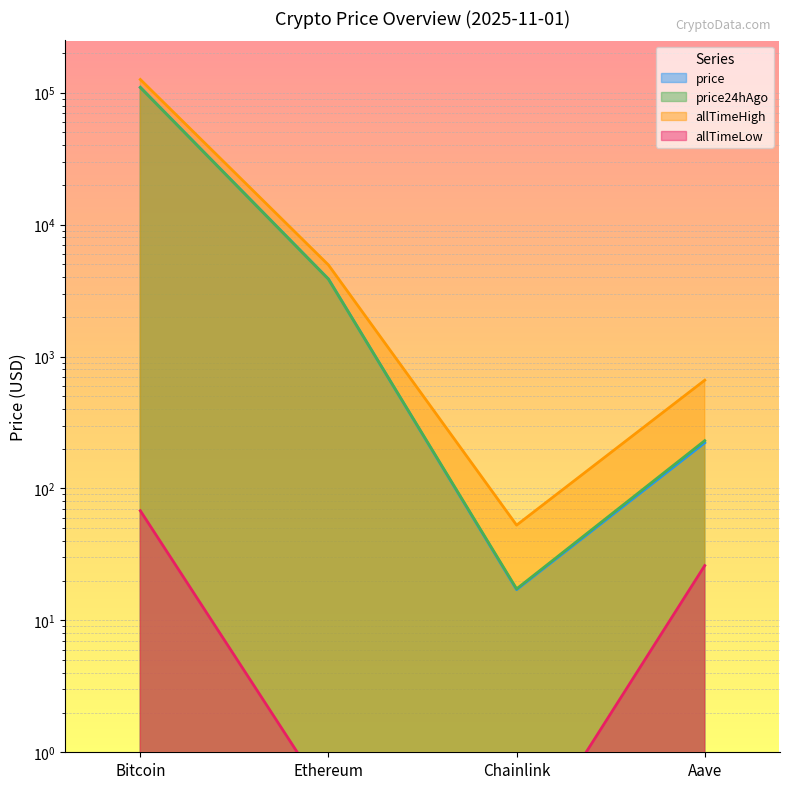

How many values in the allTimeLow series exceed 26?

2